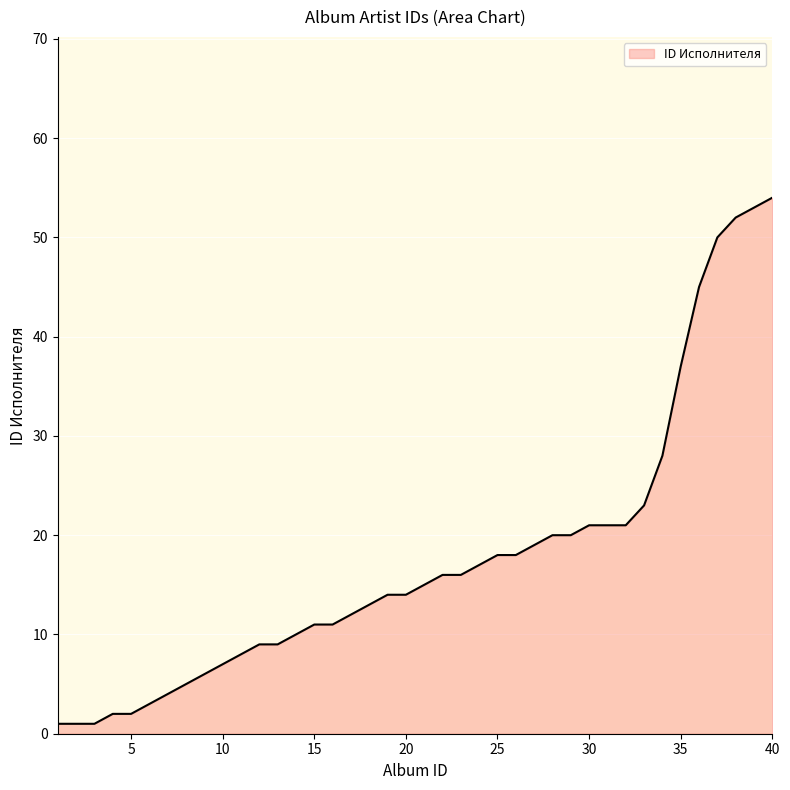

What is the greatest value displayed?

54